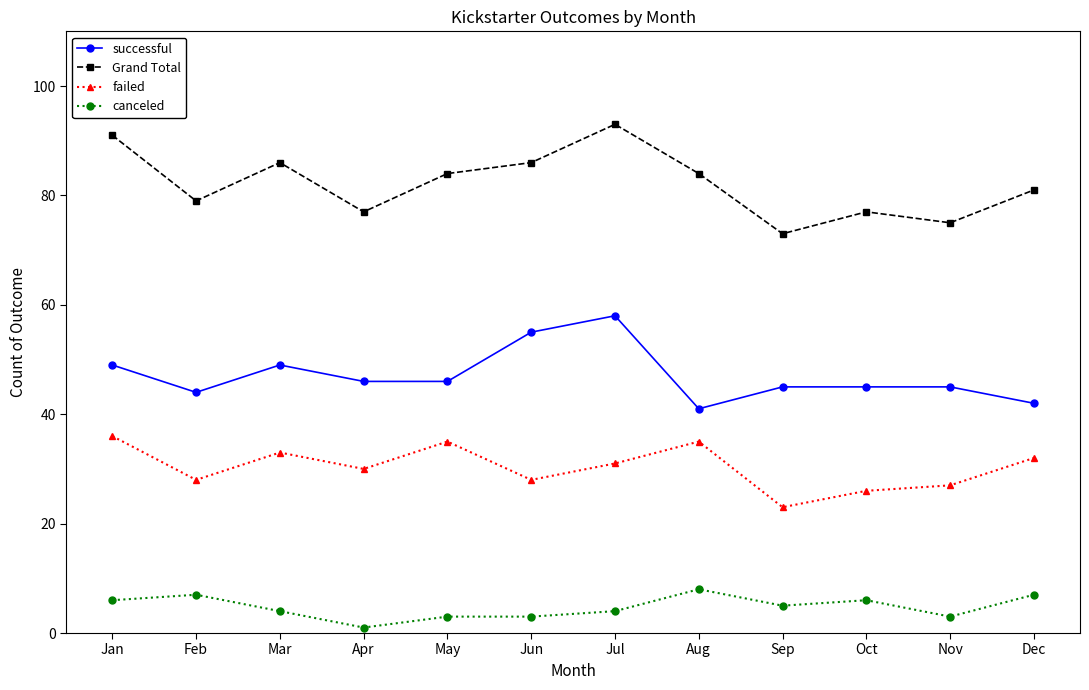

What is the value of the Grand Total point at the 3rd from the left?

86